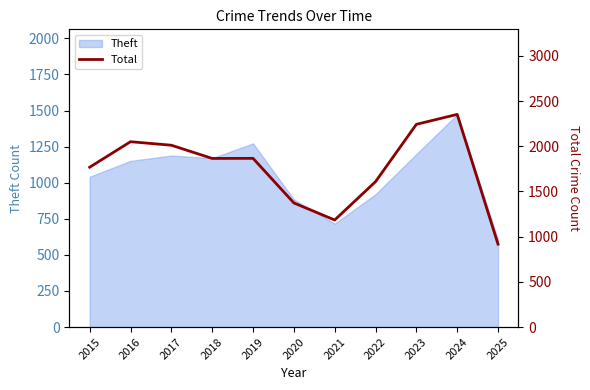

What is the change in value from 2017 to 2025?

-1094